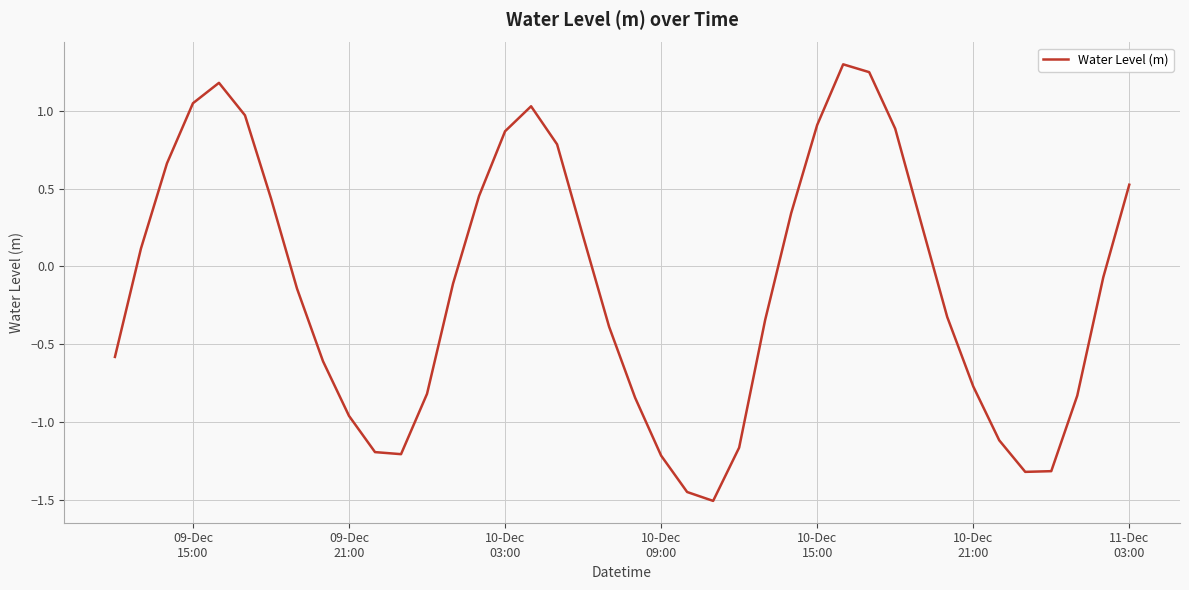

What is the greatest value displayed?

1.3